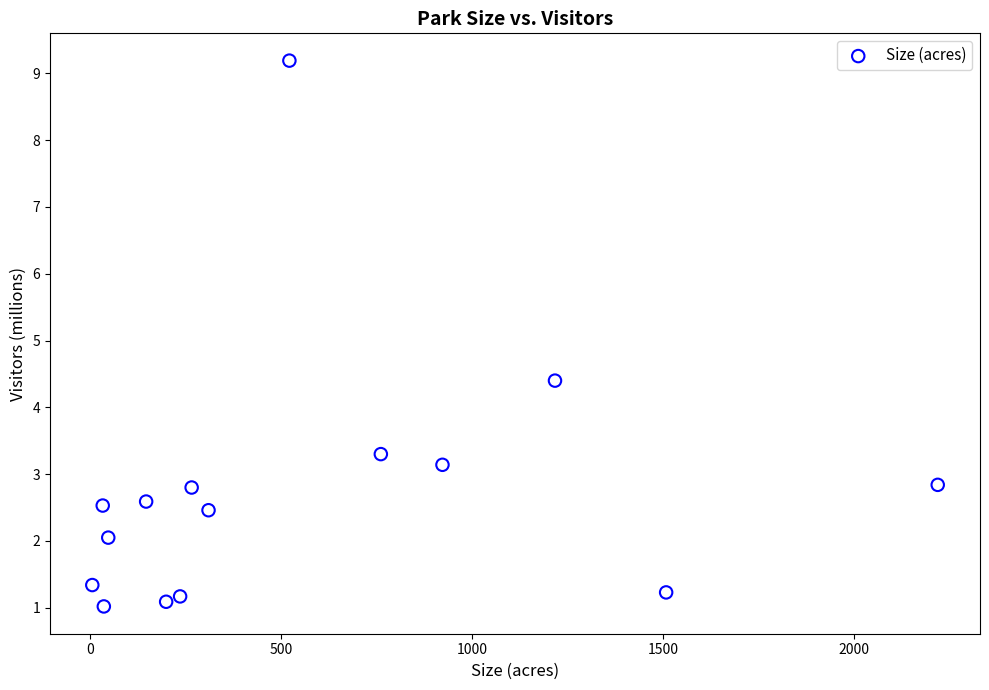

What is the range of X values (max minus min)?

2214.2